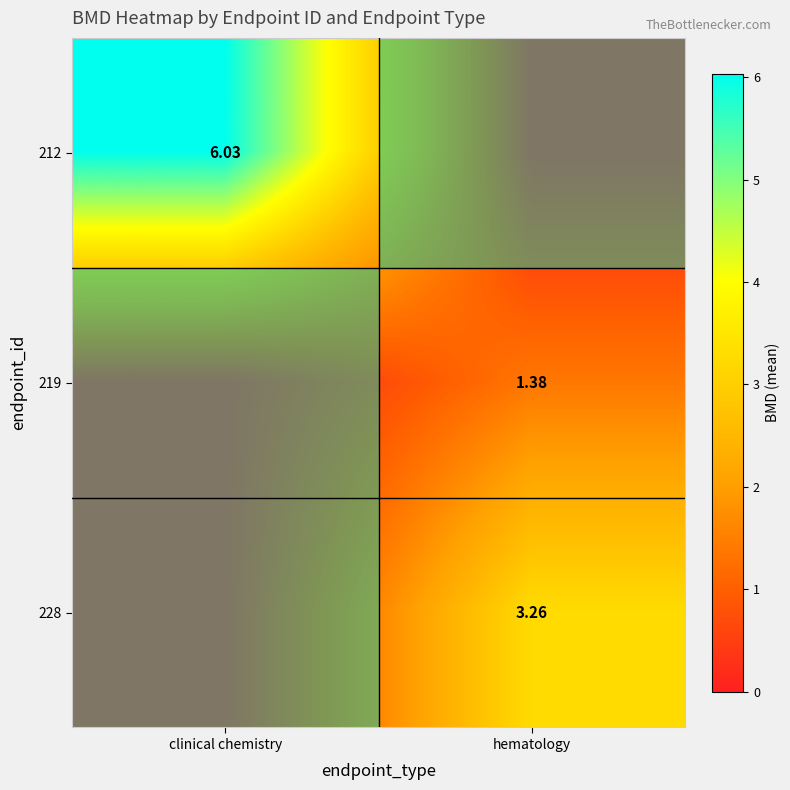

Where is 212 nearest to the value 3?

hematology